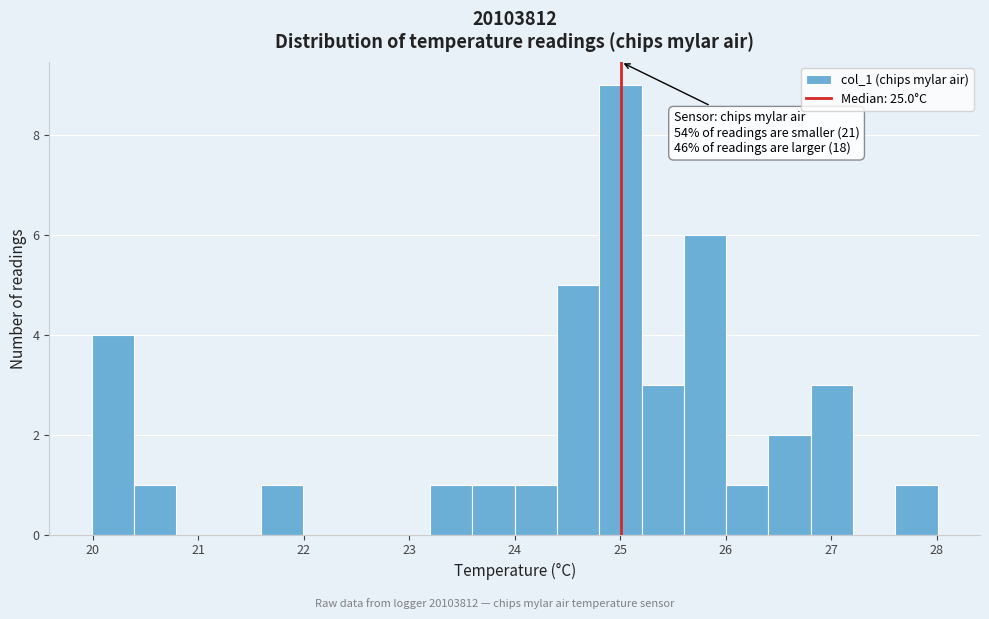

Which range on the x-axis has the tallest bar?

24.8 to 25.2